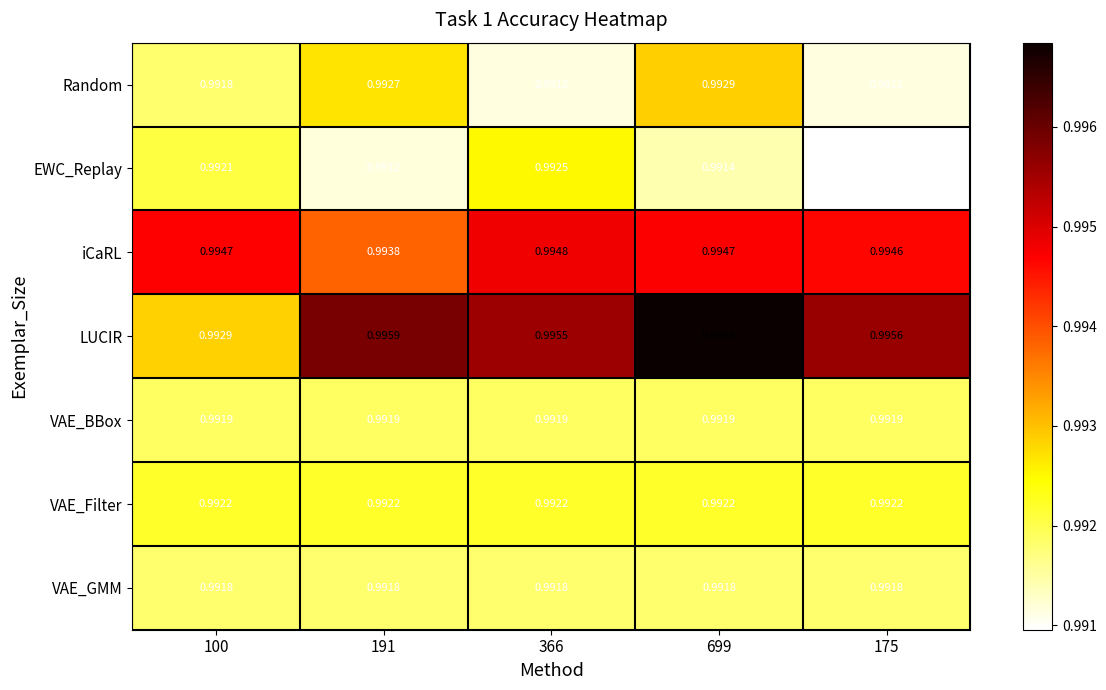

Rank the series by their maximum value, from lowest to highest.

VAE_GMM, VAE_BBox, VAE_Filter, EWC_Replay, Random, iCaRL, LUCIR